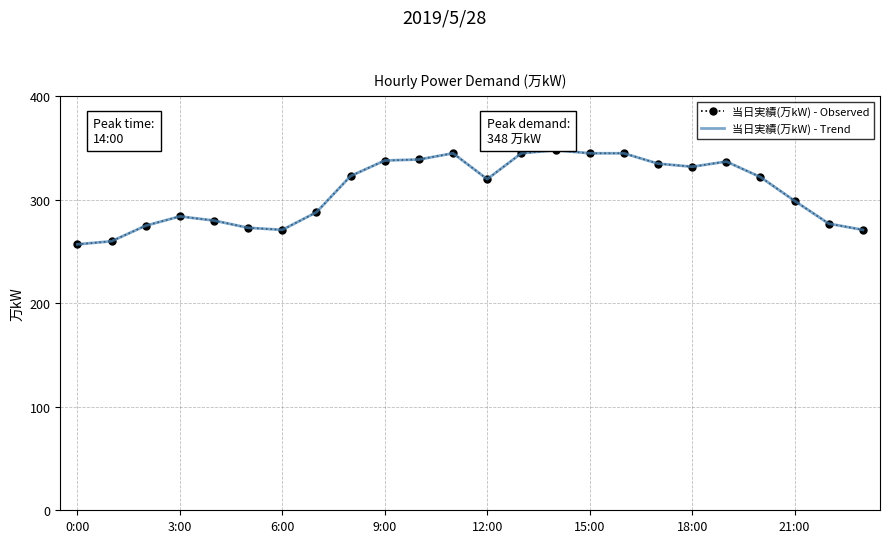

List the series in order of their peak value, highest first.

当日実績(万kW) - Observed, 当日実績(万kW) - Trend